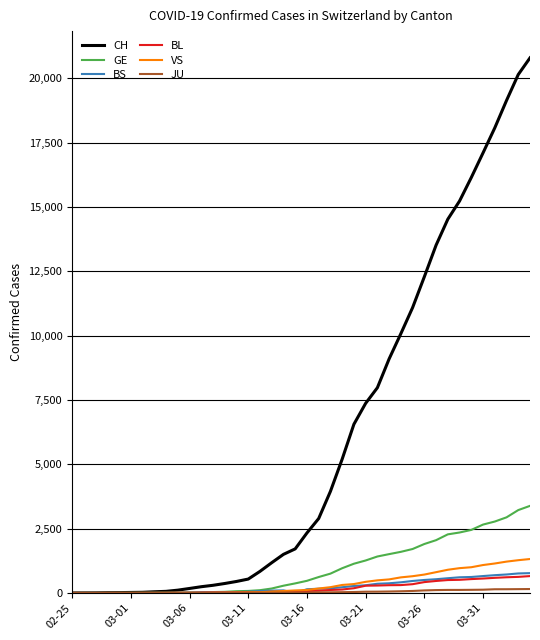

What is the difference between the second highest and minimum values in the BL series?

625